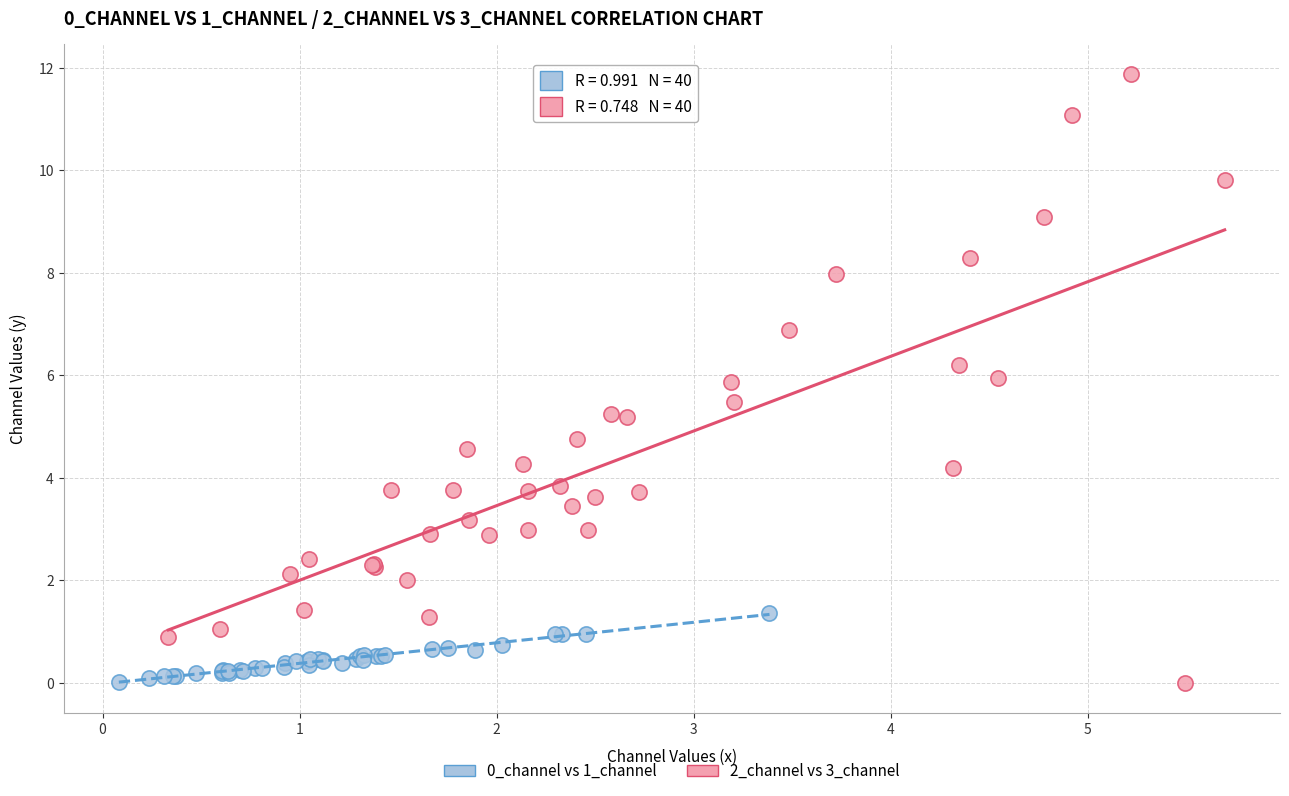

Which series has the largest Y range (max minus min)?

2_channel vs 3_channel